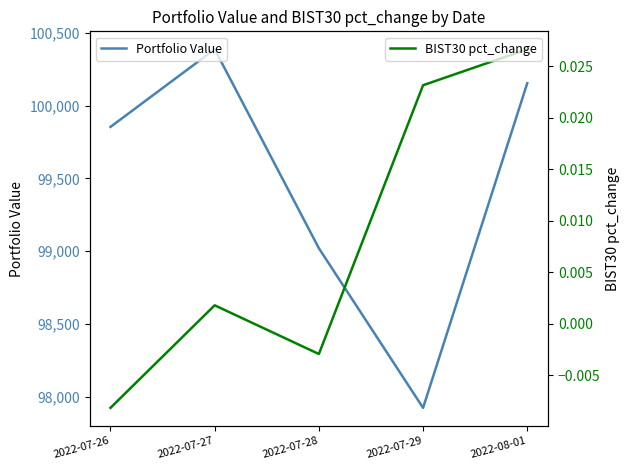

Is it true that BIST30 pct_change equals -0.0 at 2022-07-26?

True